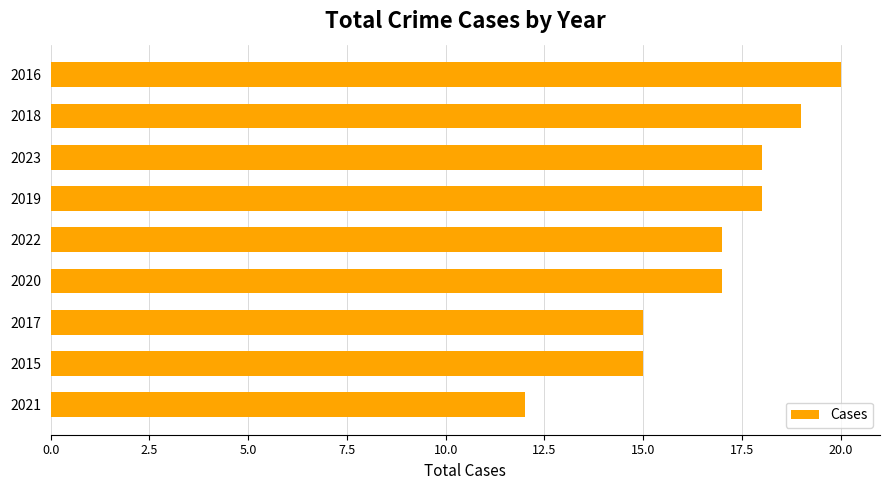

Approximately how many times larger is the value at 2023 compared to 2015?

1.2